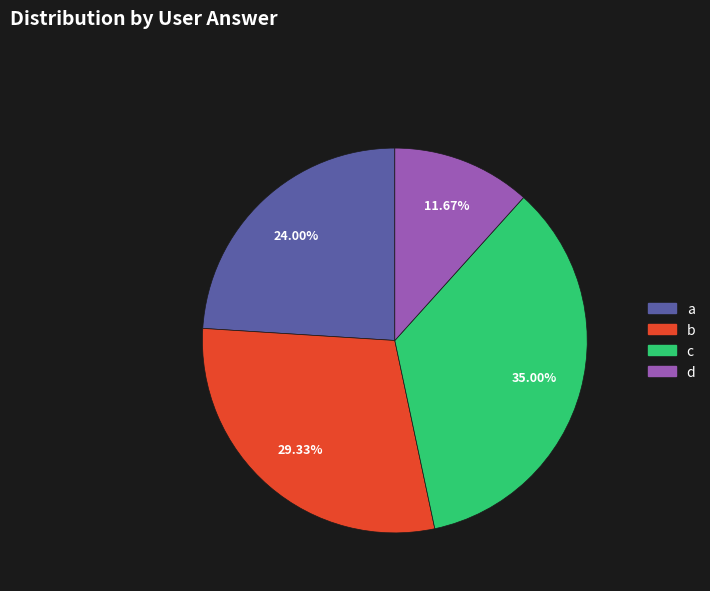

What is the ratio of the value at a to the value at c?

0.7